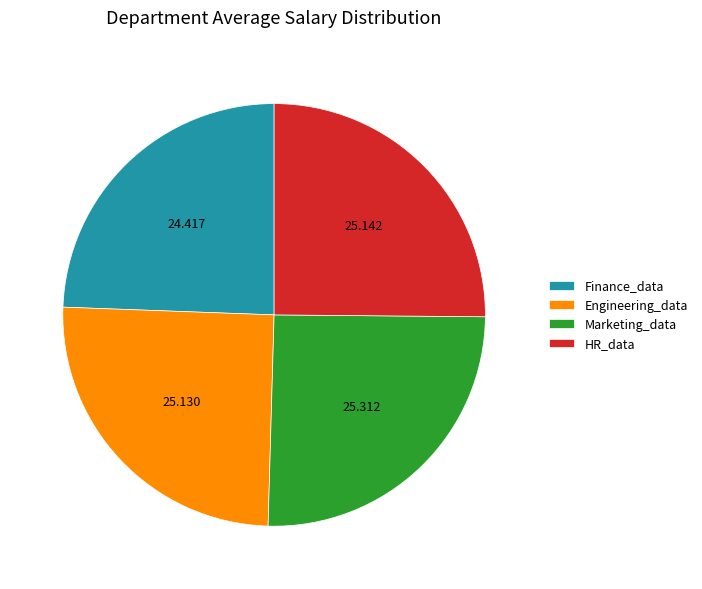

Does any single category account for the majority?

No